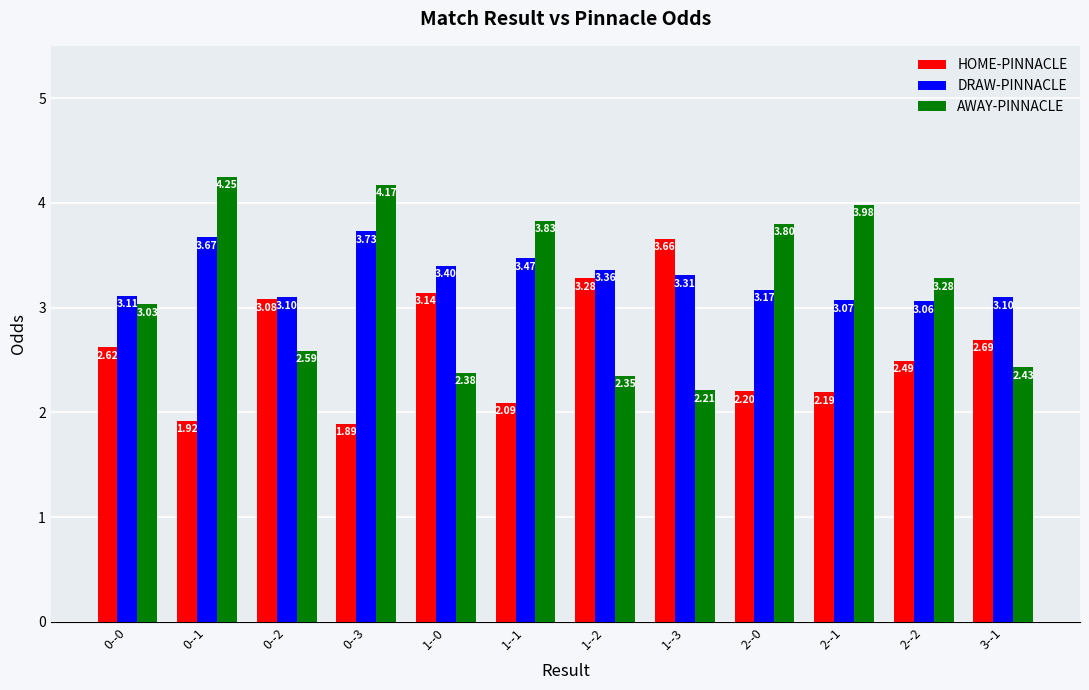

Which category has the lowest value across all series?

0--3